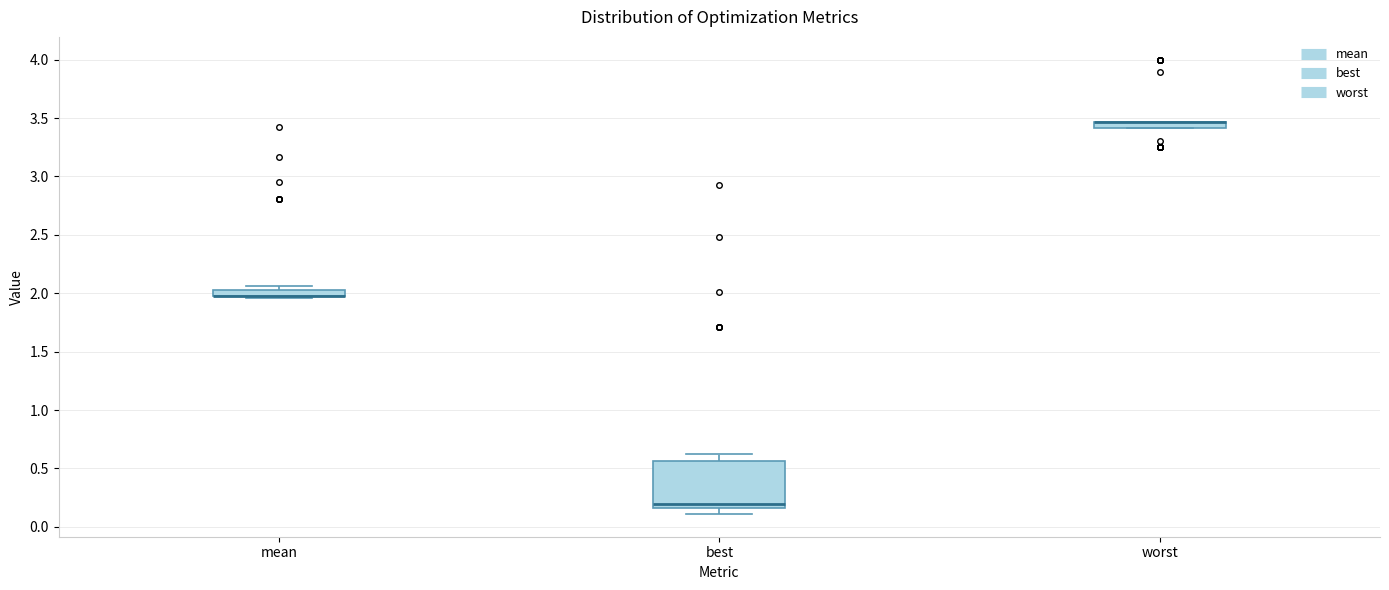

Which box is the tallest, from its lower edge to its upper edge?

best